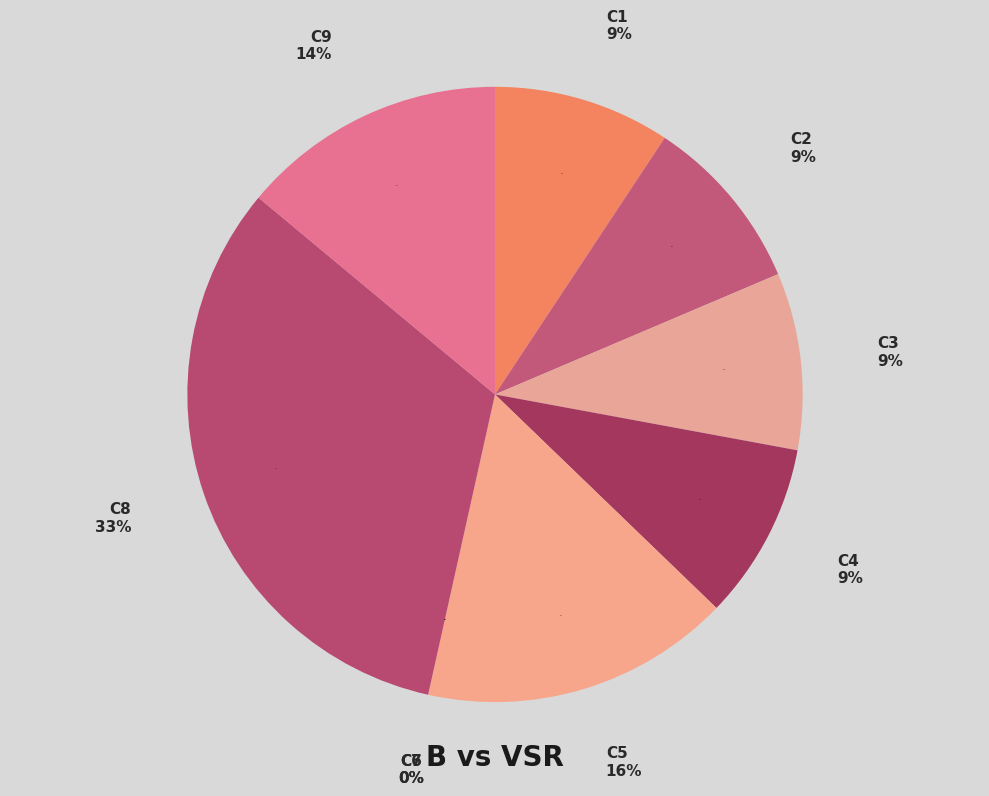

True or false: C7 accounts for 0% of the total.

True